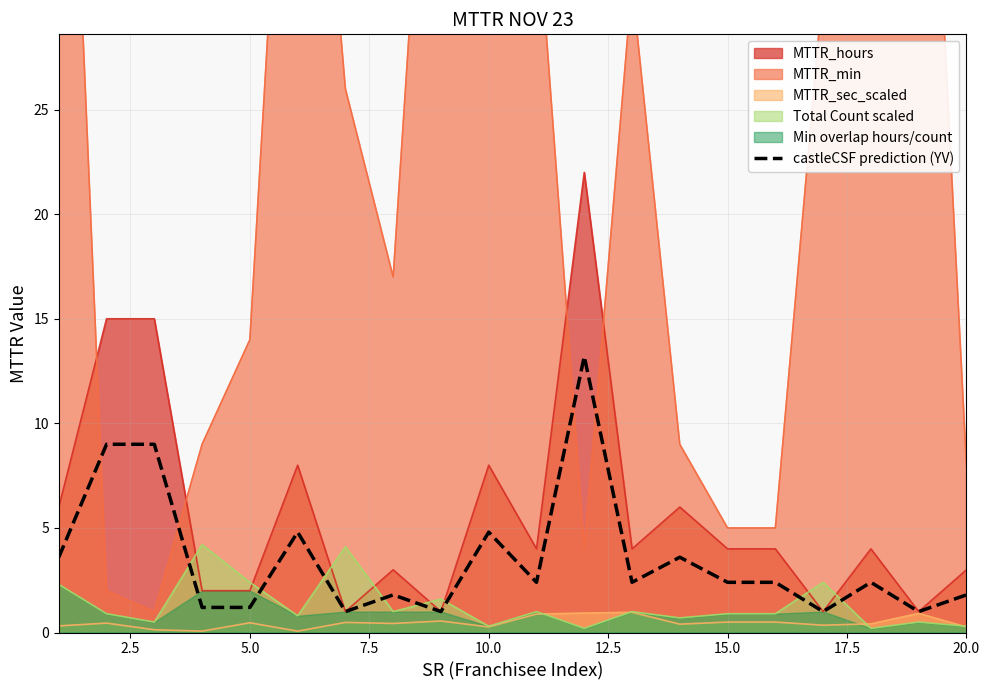

How many values are below 2?

8